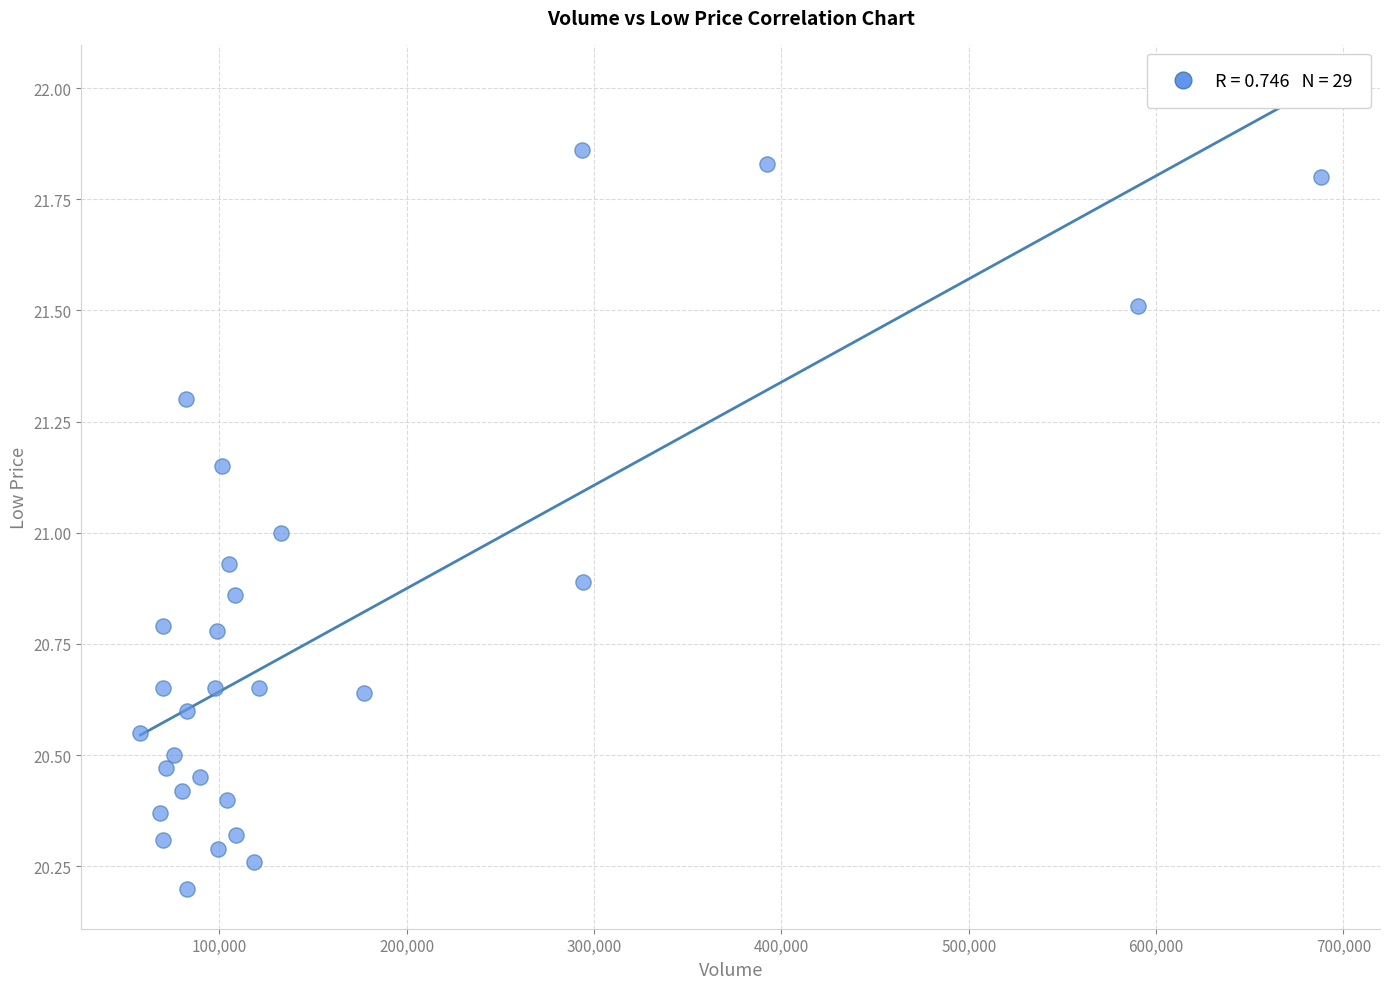

What is the range of Y values (max minus min)?

1.7